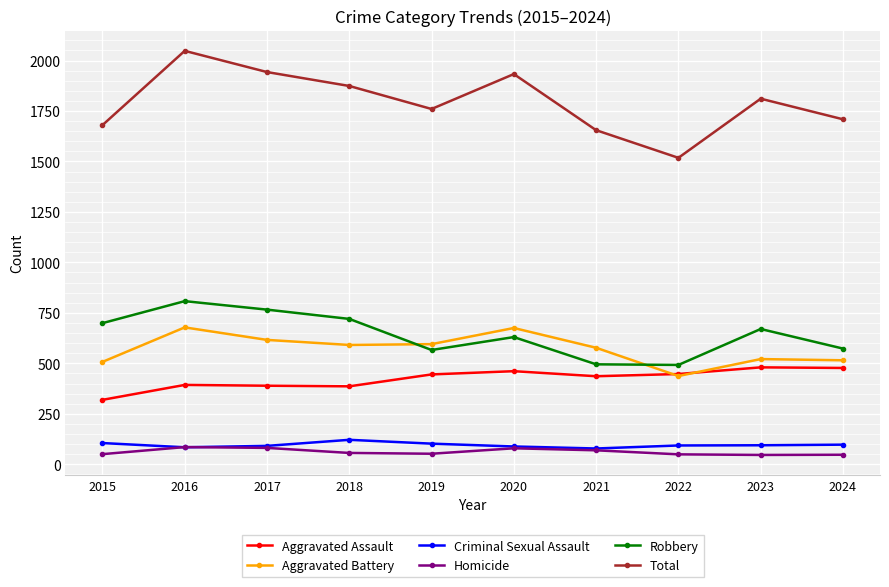

At which category is the sum across all series the highest?

2016